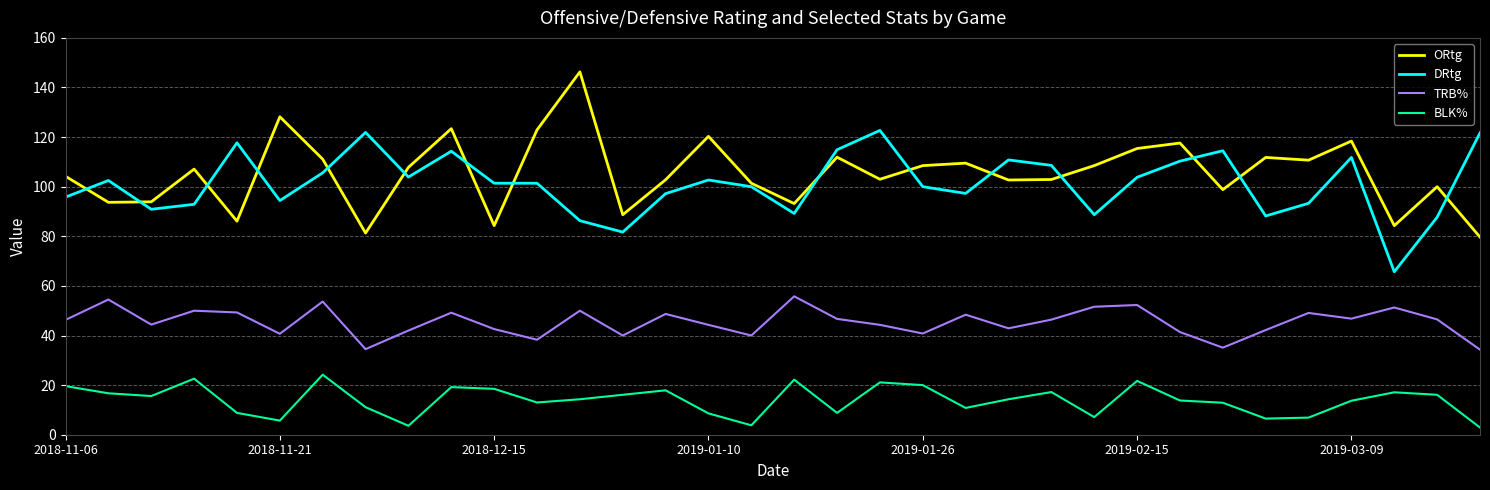

What is the highest value of the BLK% series?

24.2